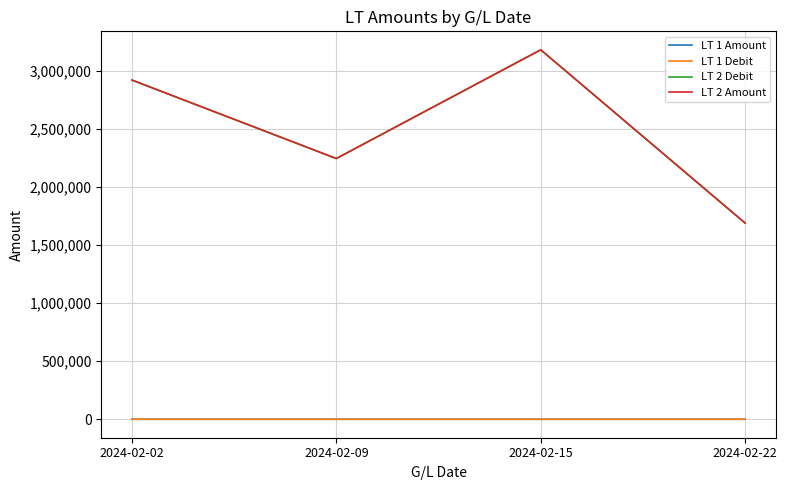

Reading left to right, extract all data points from this chart.

LT 1 Amount: 184.7	141.9	201.1	106.8
LT 1 Debit: 184.7	141.9	201.1	106.8
LT 2 Debit: 2918232.0	2243208.0	3178596.0	1687756.0
LT 2 Amount: 2918232.0	2243208.0	3178596.0	1687756.0